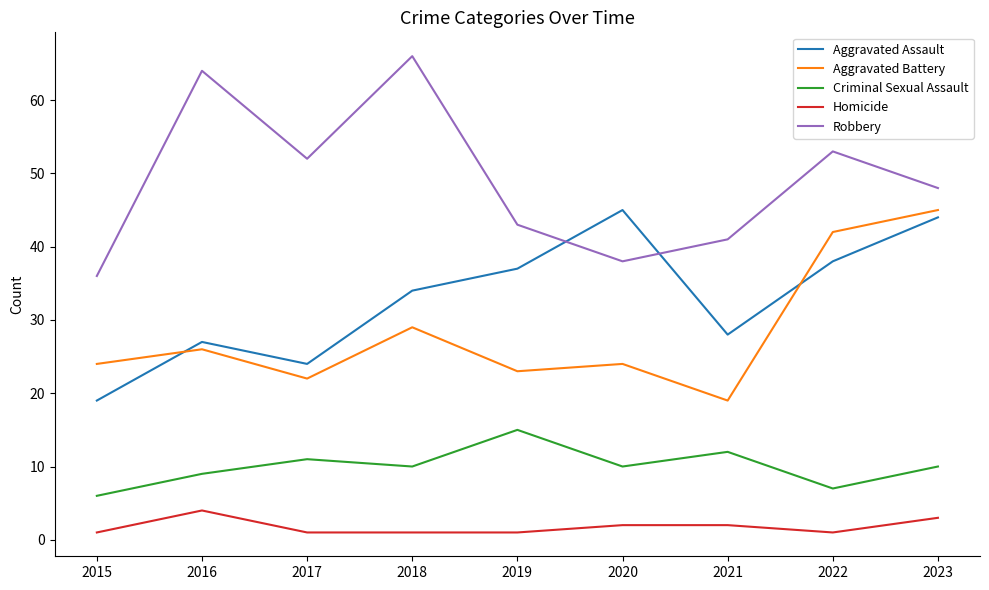

What is the average value of the Aggravated Battery series?

28